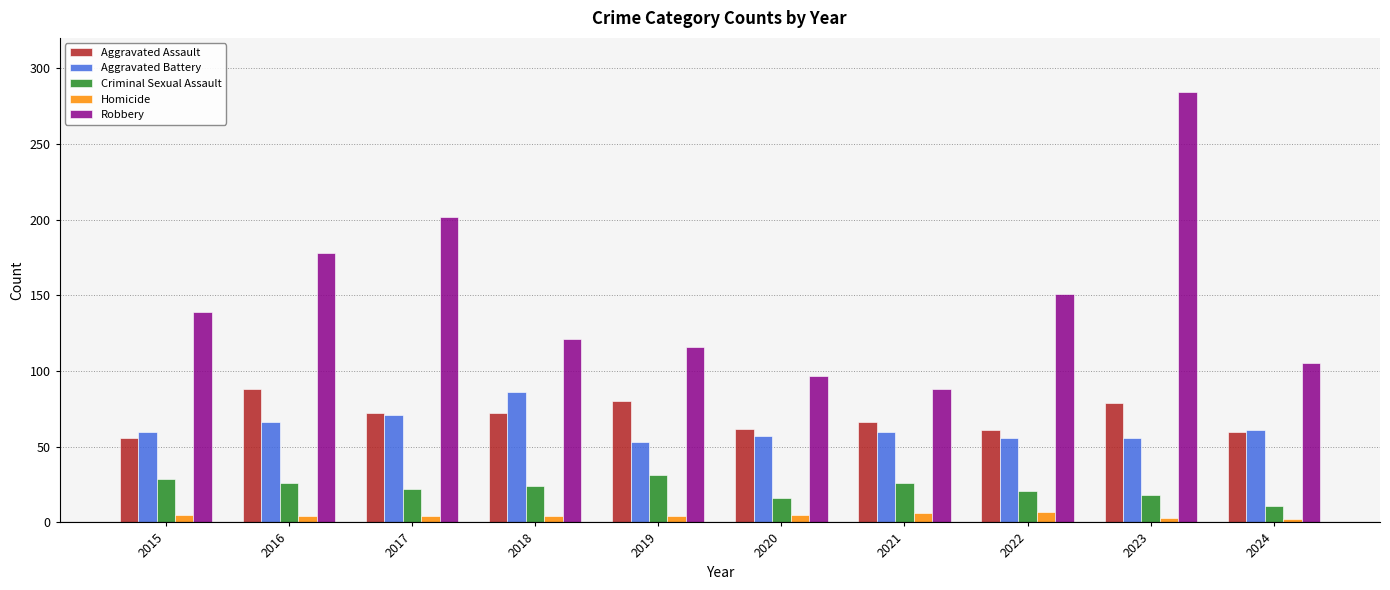

How many data points in Aggravated Battery are less than 60?

4